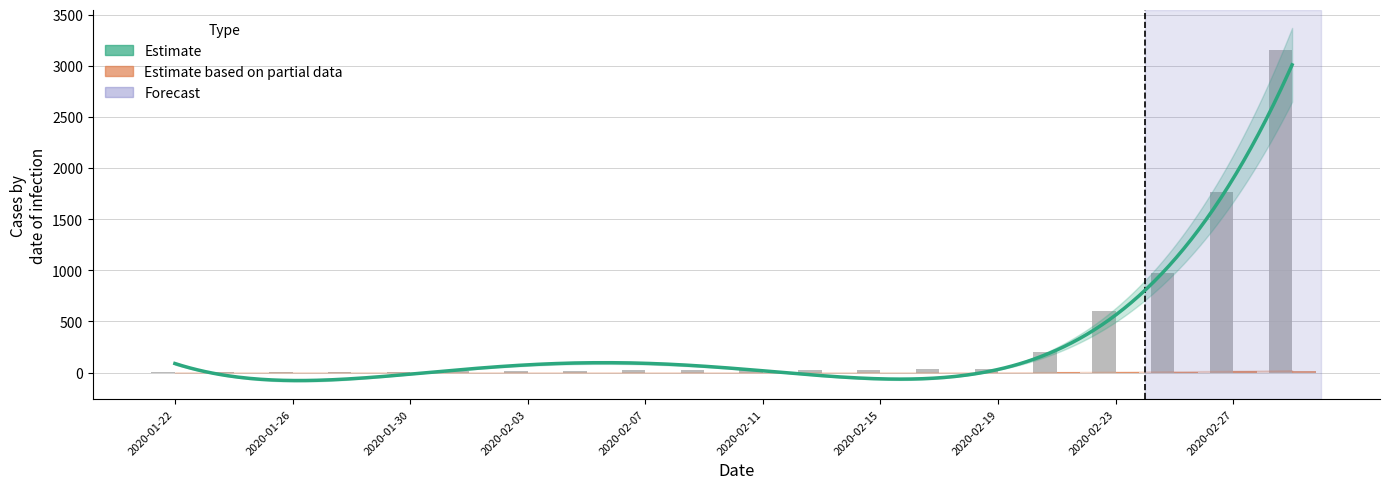

List the labels in order of Mortes value, largest first.

2020-02-29, 2020-02-27, 2020-02-25, 2020-02-23, 2020-02-21, 2020-01-22, 2020-01-24, 2020-01-26, 2020-01-28, 2020-01-30, 2020-02-01, 2020-02-03, 2020-02-05, 2020-02-07, 2020-02-09, 2020-02-11, 2020-02-13, 2020-02-15, 2020-02-17, 2020-02-19